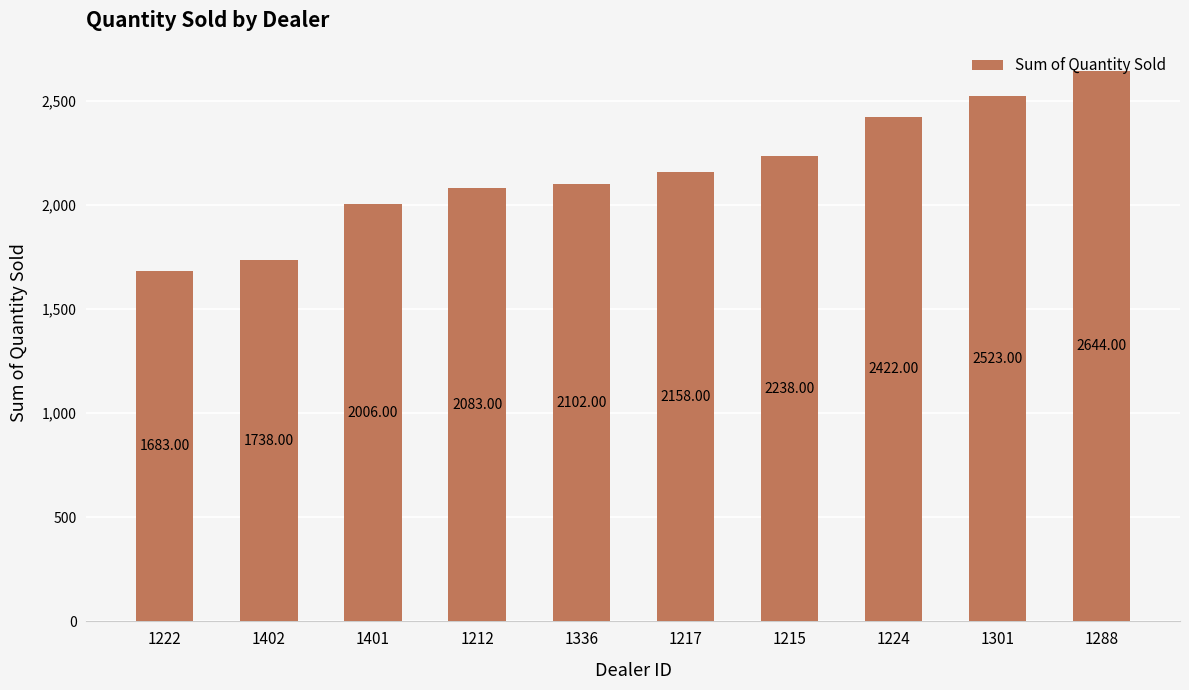

What is the ratio of the value at 1215 to the value at 1401?

1.1